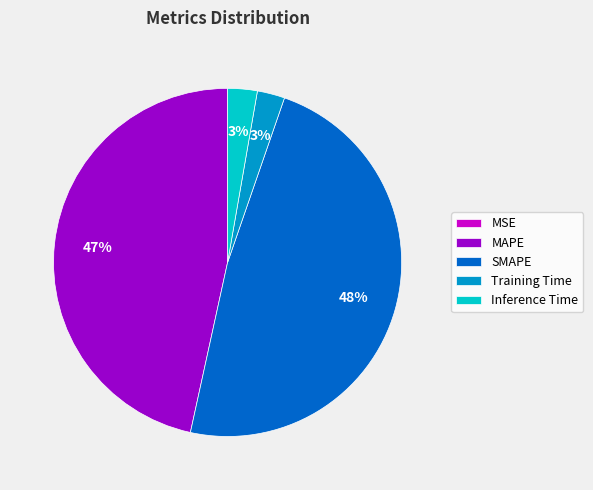

Does SMAPE account for over 50% of the chart?

No